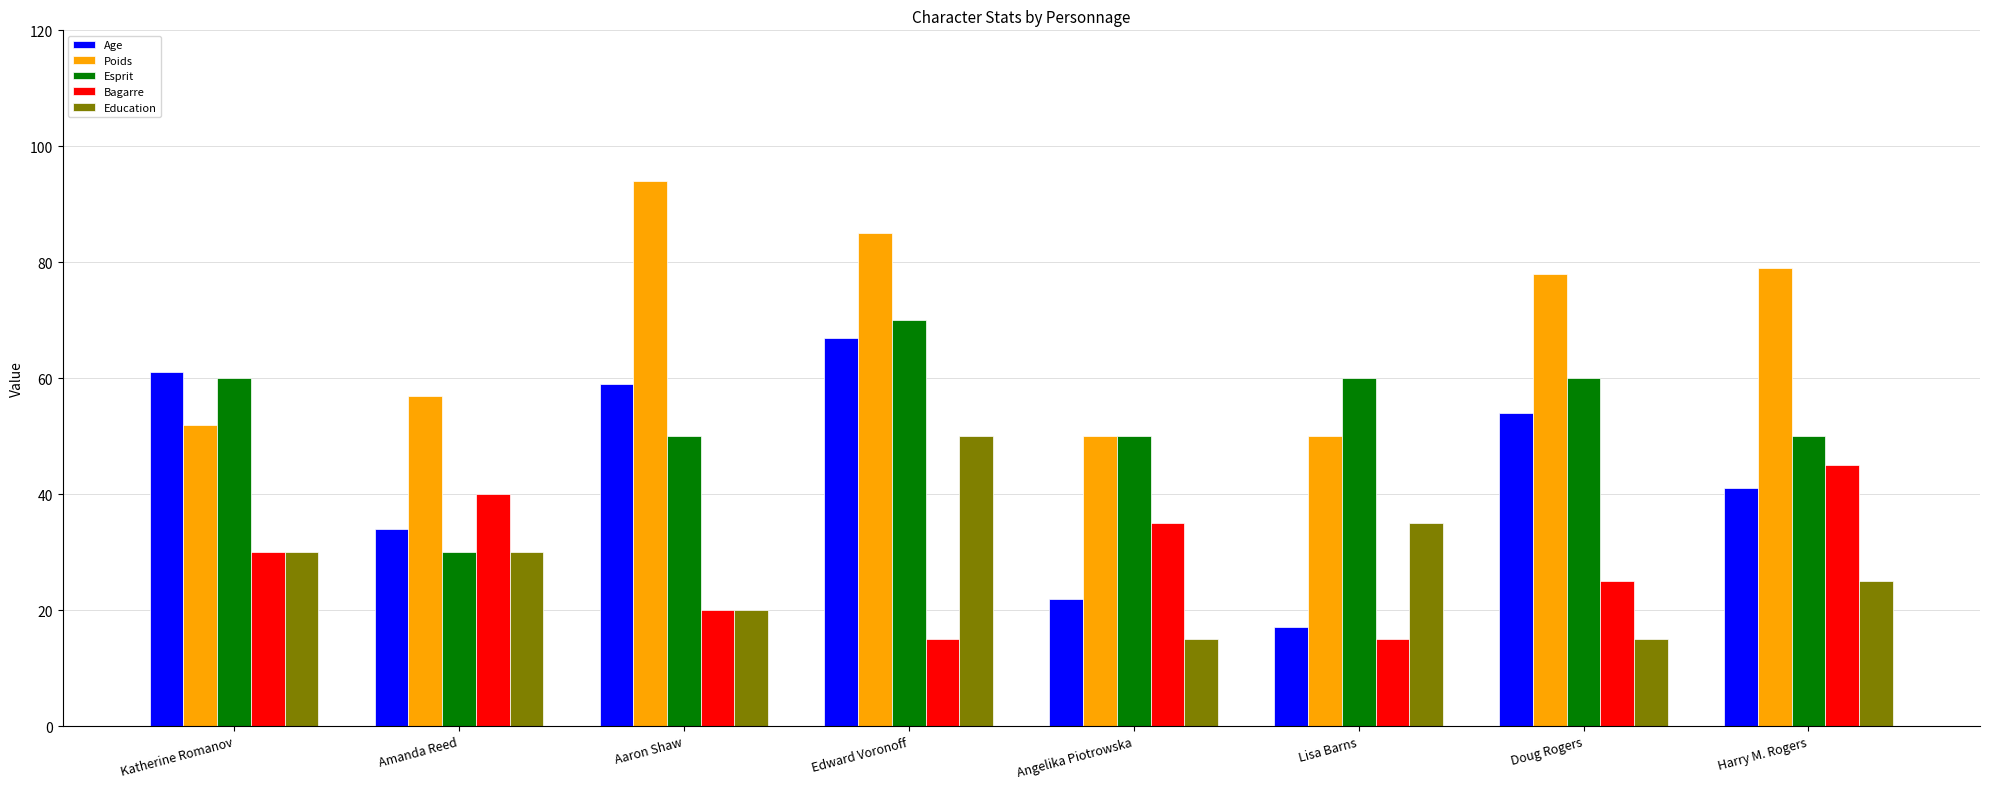

At which label is Poids closest to 72?

Doug Rogers